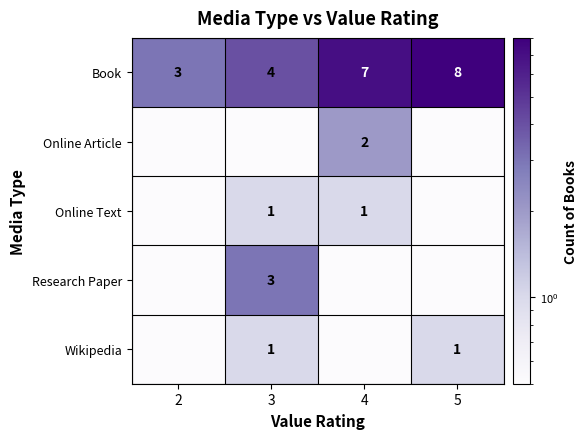

What is the sum of the Book values at 3 and 4?

11.0